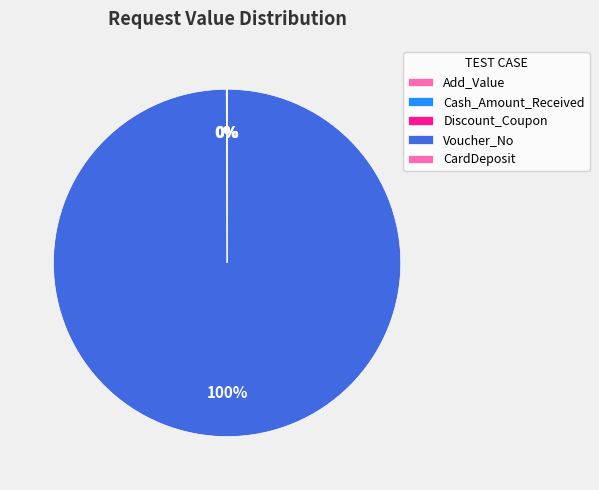

Rank the categories by value from lowest to highest.

Discount_Coupon, CardDeposit, Add_Value, Cash_Amount_Received, Voucher_No